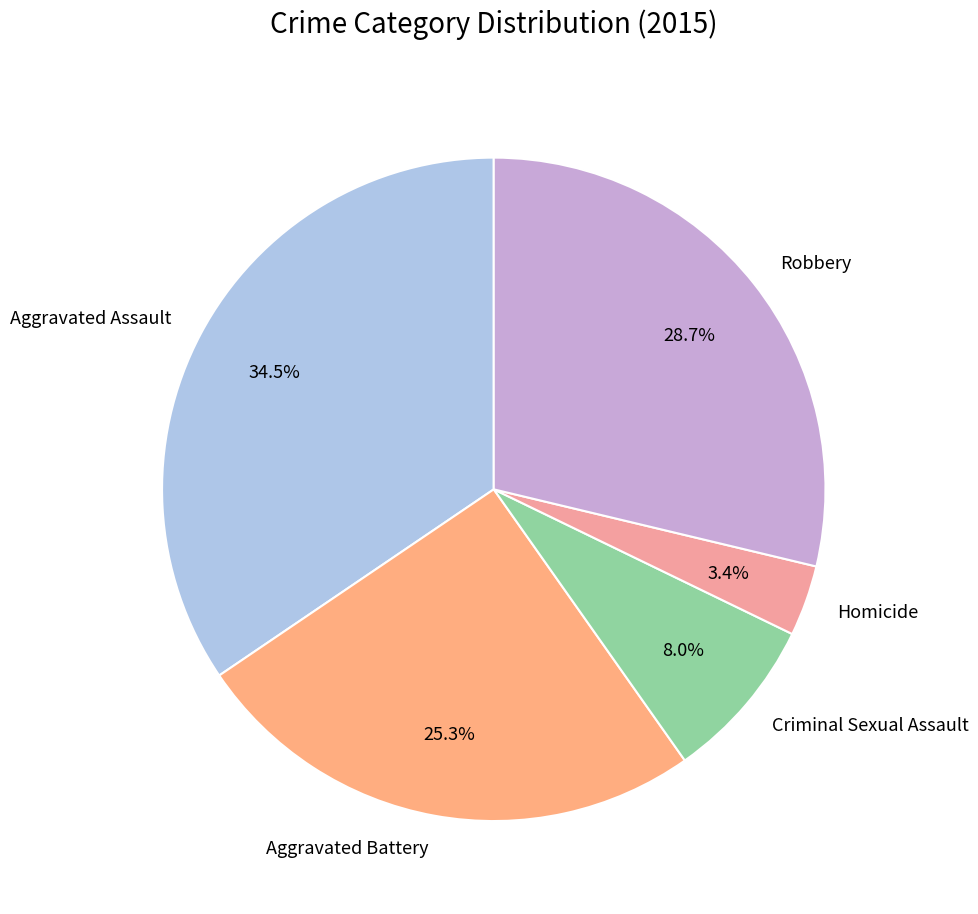

How many slices are in this pie chart?

5